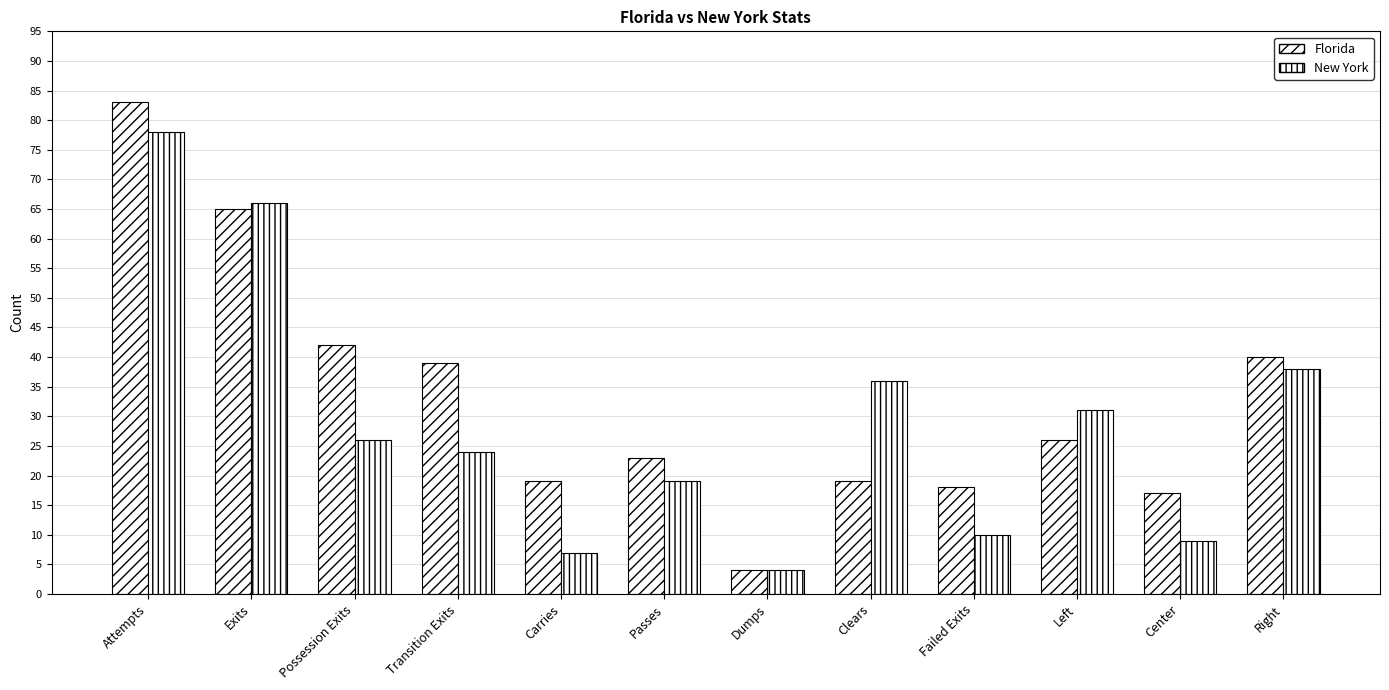

At how many categories does at least one series exceed 81?

1